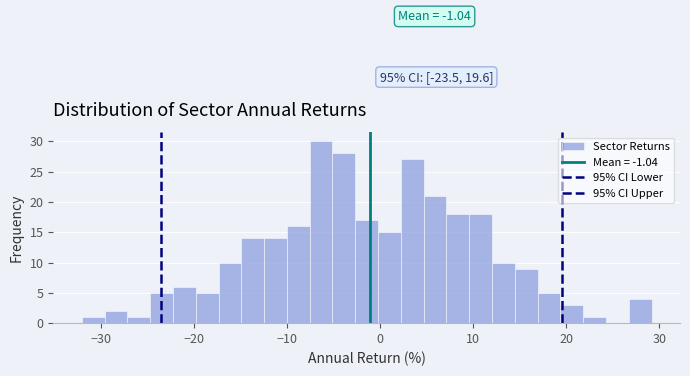

Read against the x-axis, roughly where is the centre of the tallest bar?

-6